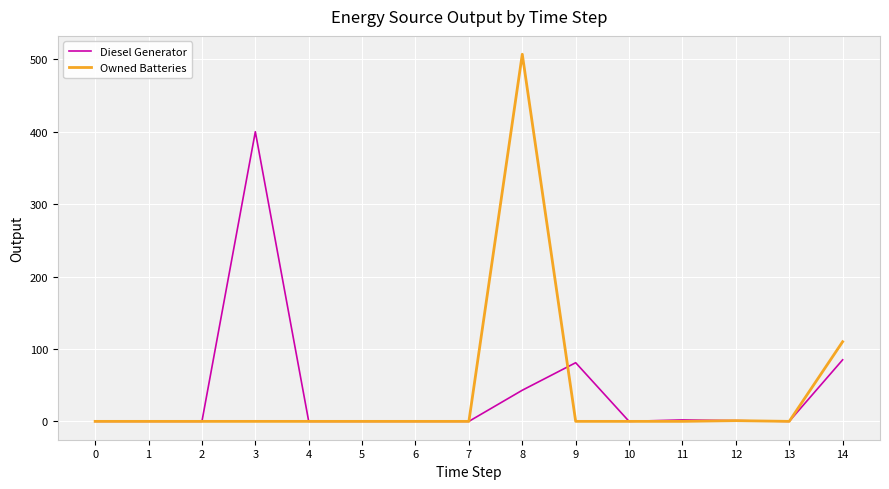

True or false: Owned Batteries has a value of 110 at 14.

True